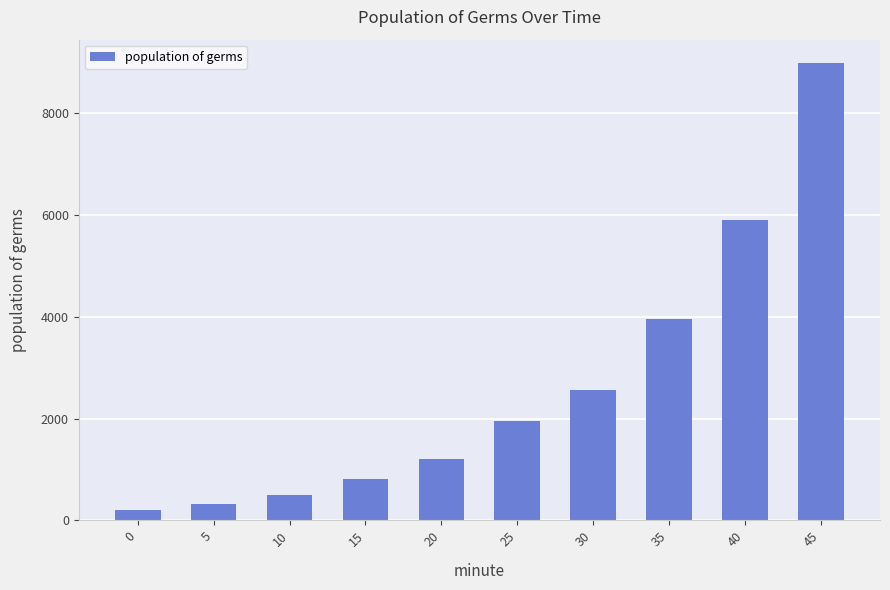

What is the sum of all values?

26398